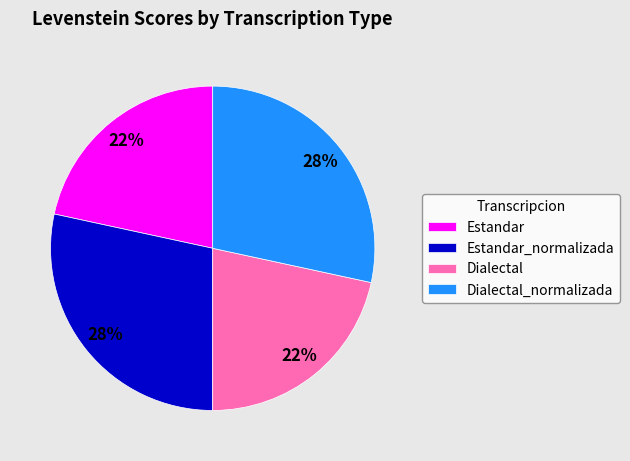

How many segments does this pie chart have?

4